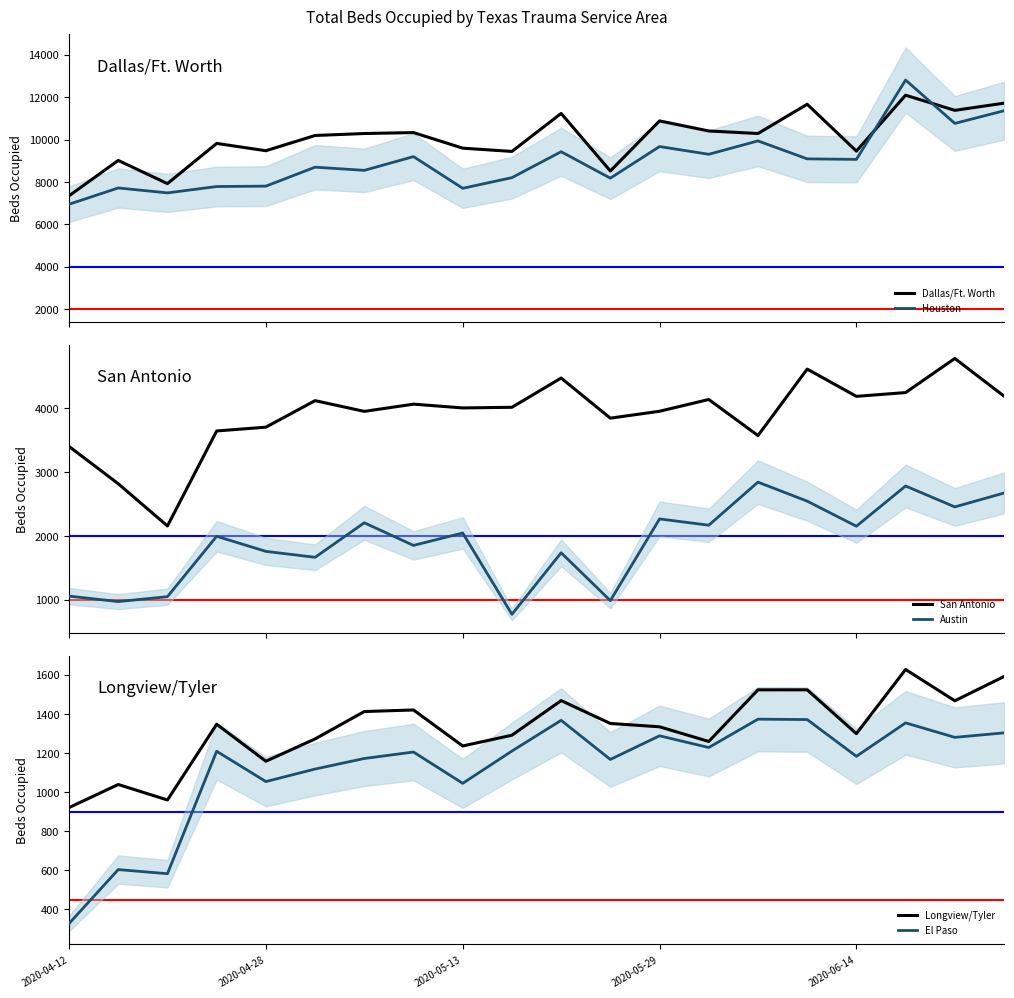

How many series are shown in this chart?

6